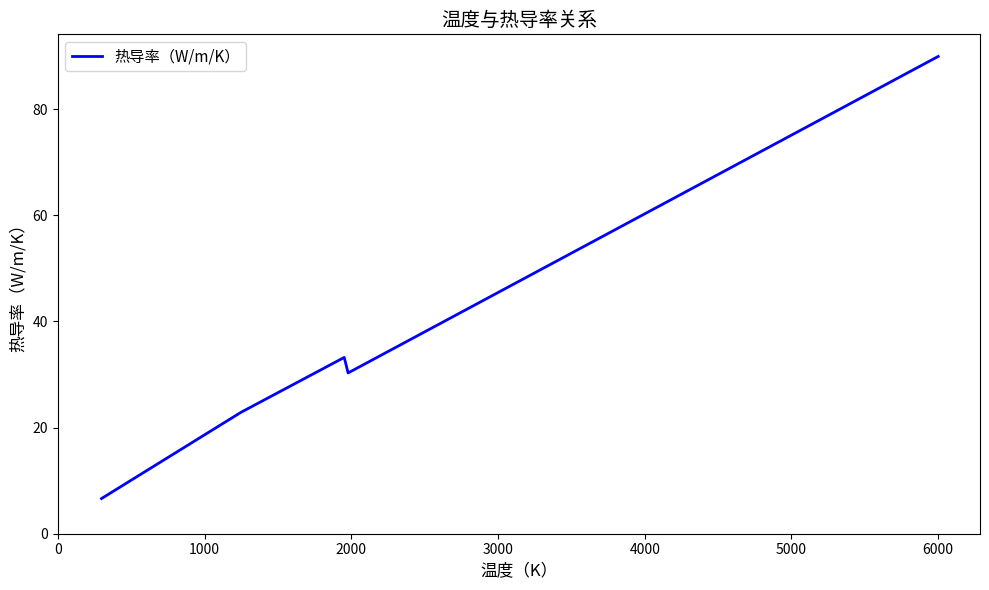

How many interior local peaks (higher than both neighbors) does the data have?

1